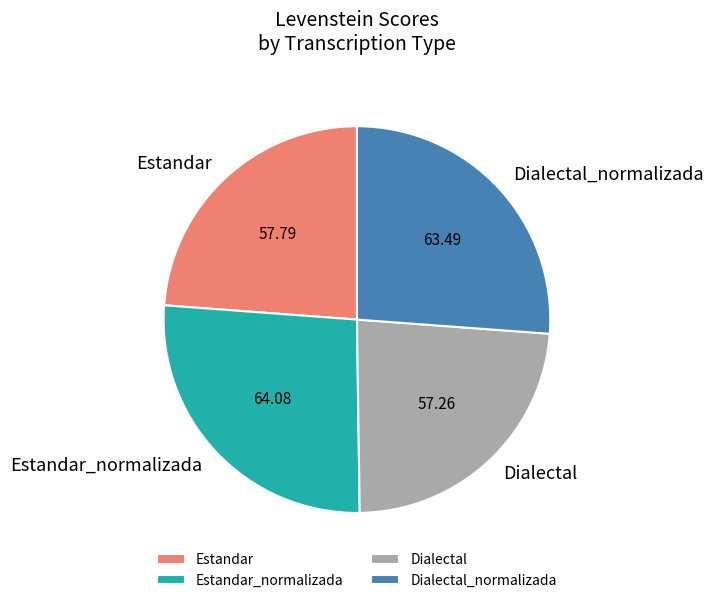

Approximately how many times larger is the value at Dialectal compared to Estandar?

1.0